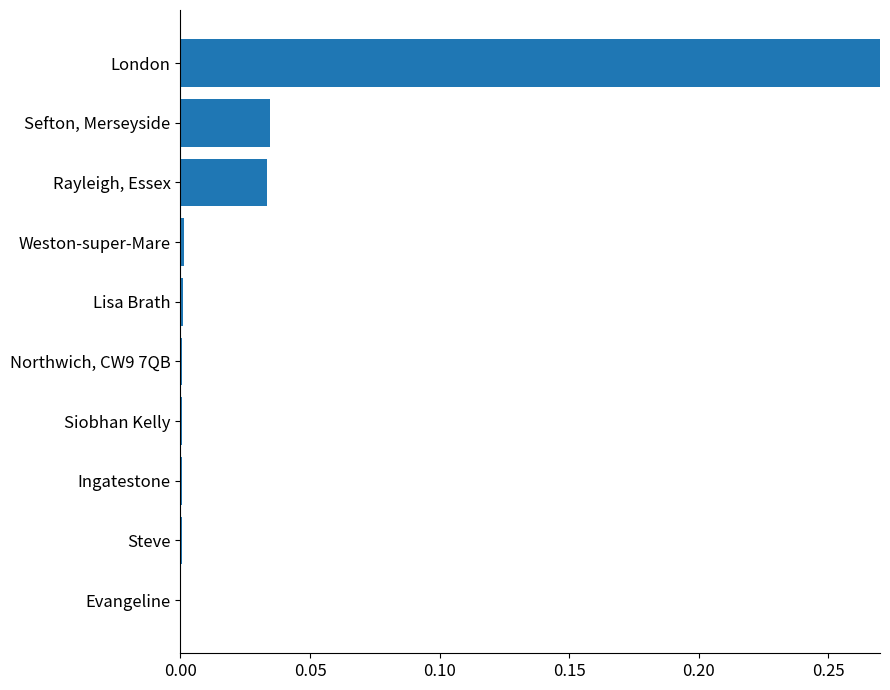

Are the bars grouped side by side (vs. stacked)?

No